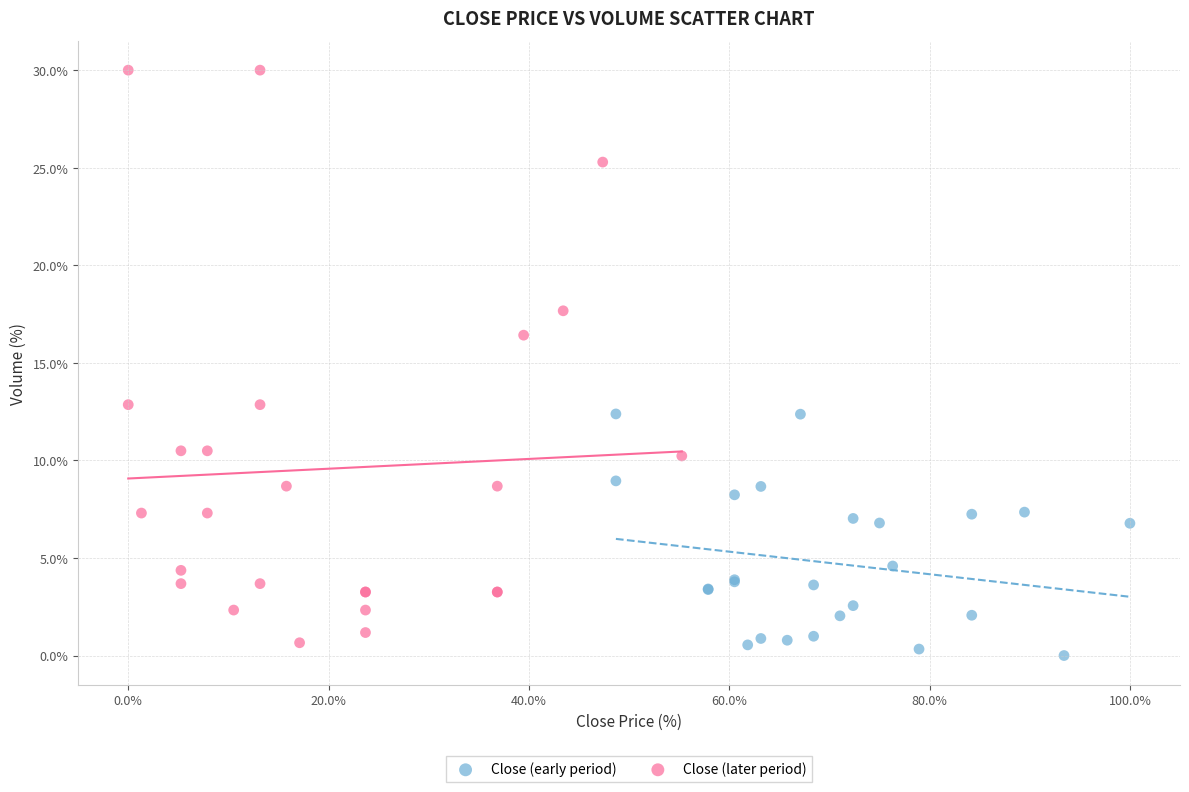

Which series has the widest spread of Y values?

Close (later period)